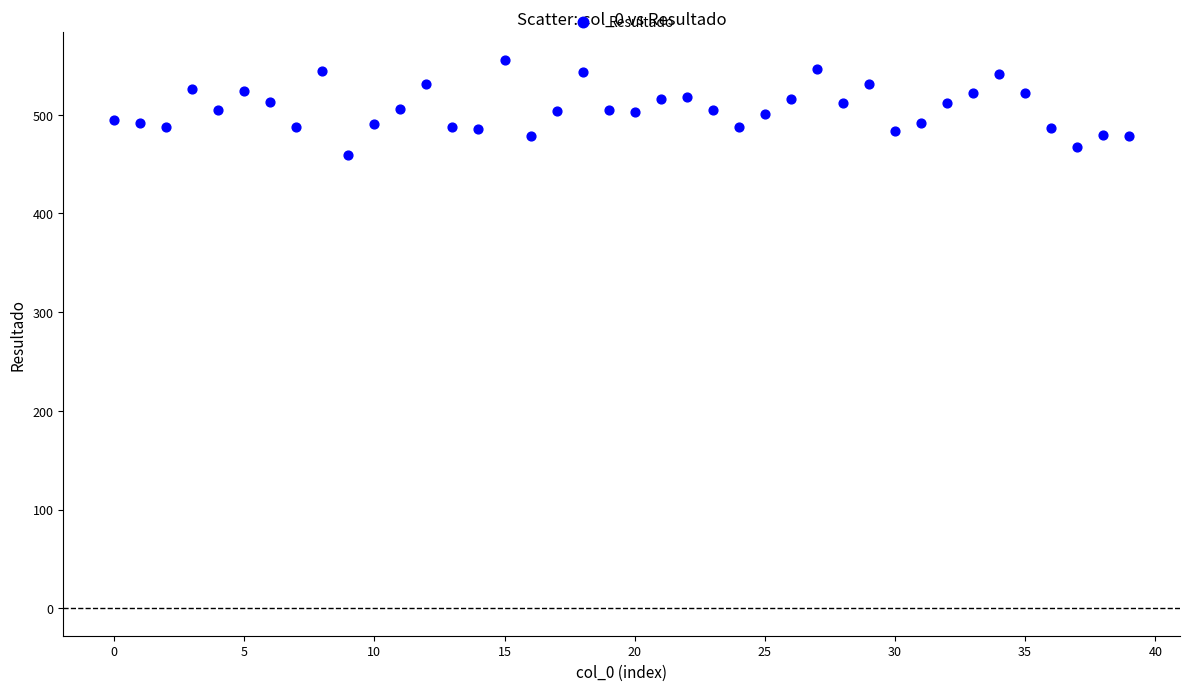

What is the range of Y values (max minus min)?

96.1